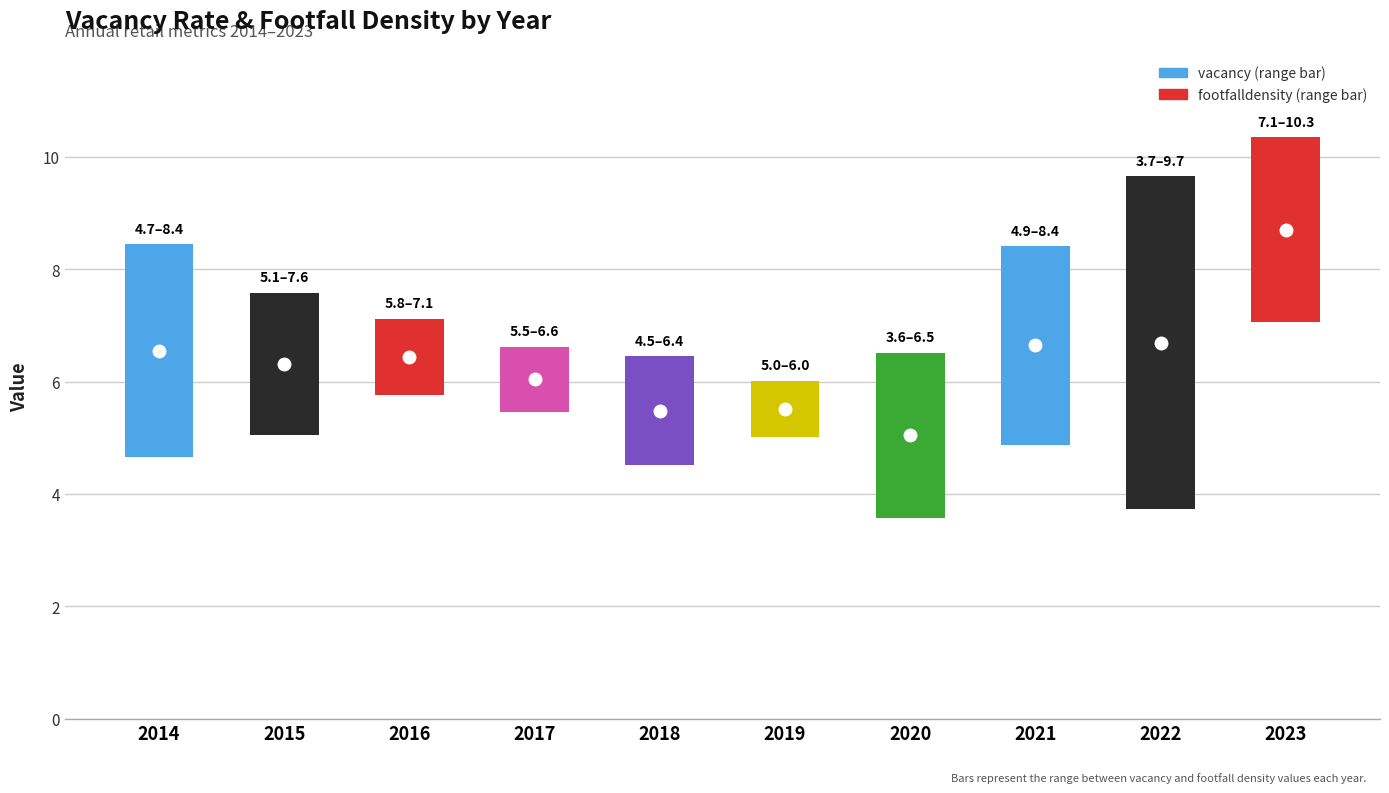

How many categories are shown in the chart?

10